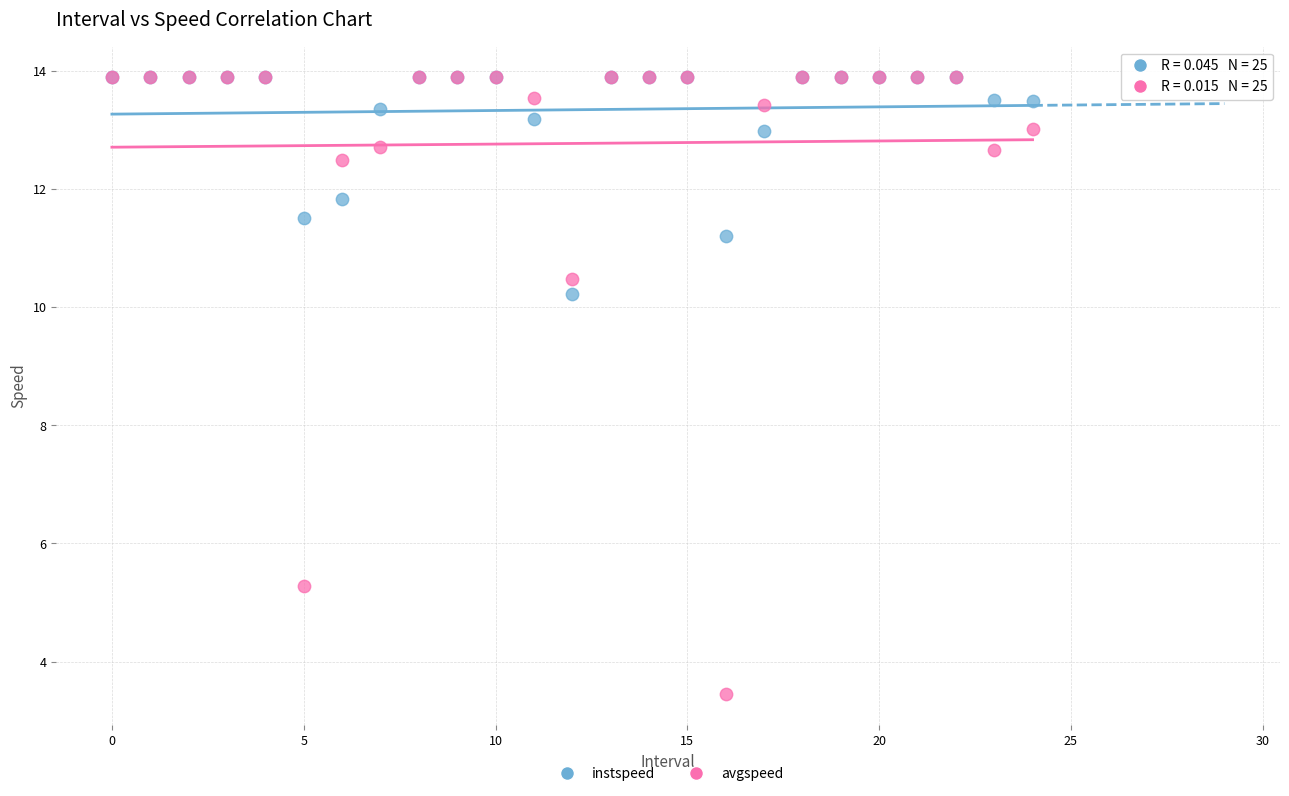

Which series has the widest spread of Y values?

avgspeed